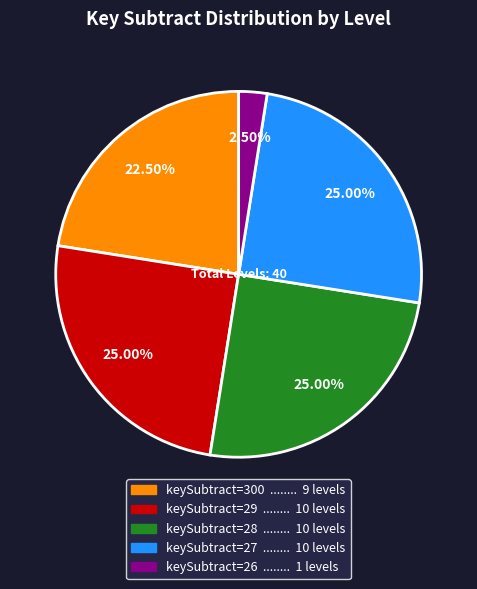

How many segments does this pie chart have?

5